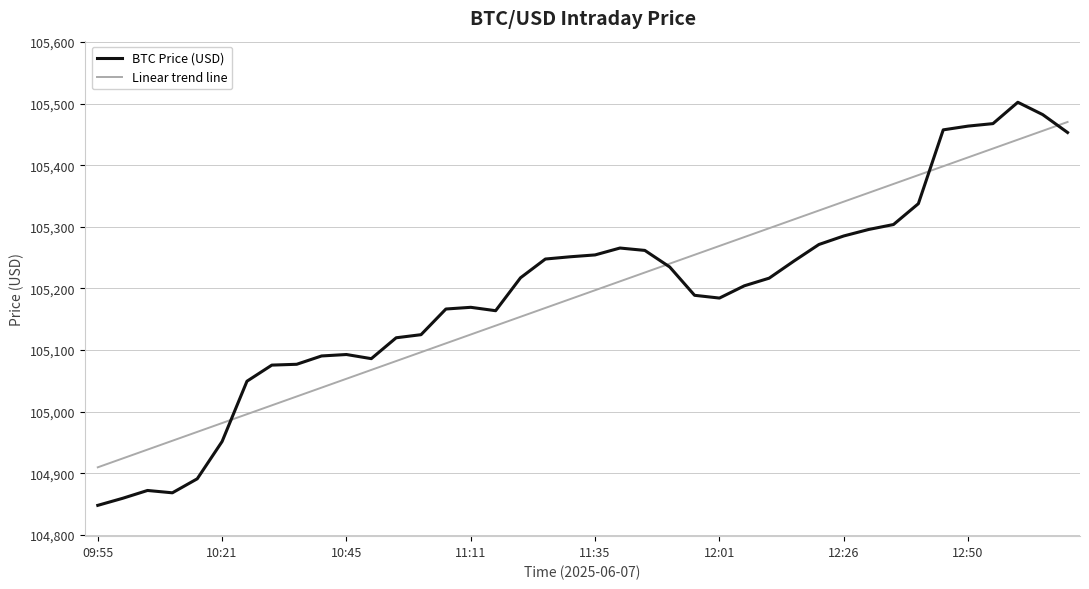

How many lines are shown in the chart?

2